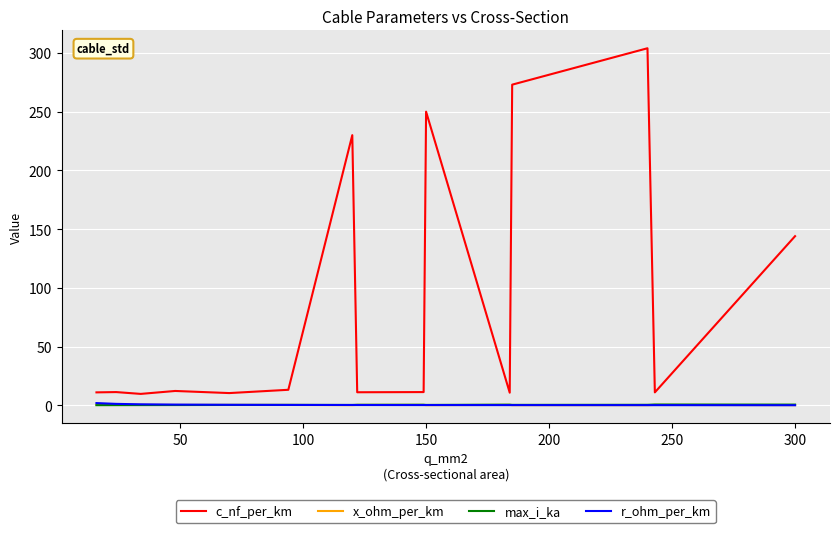

In x_ohm_per_km, how many points are higher than both neighbors (excluding endpoints)?

5